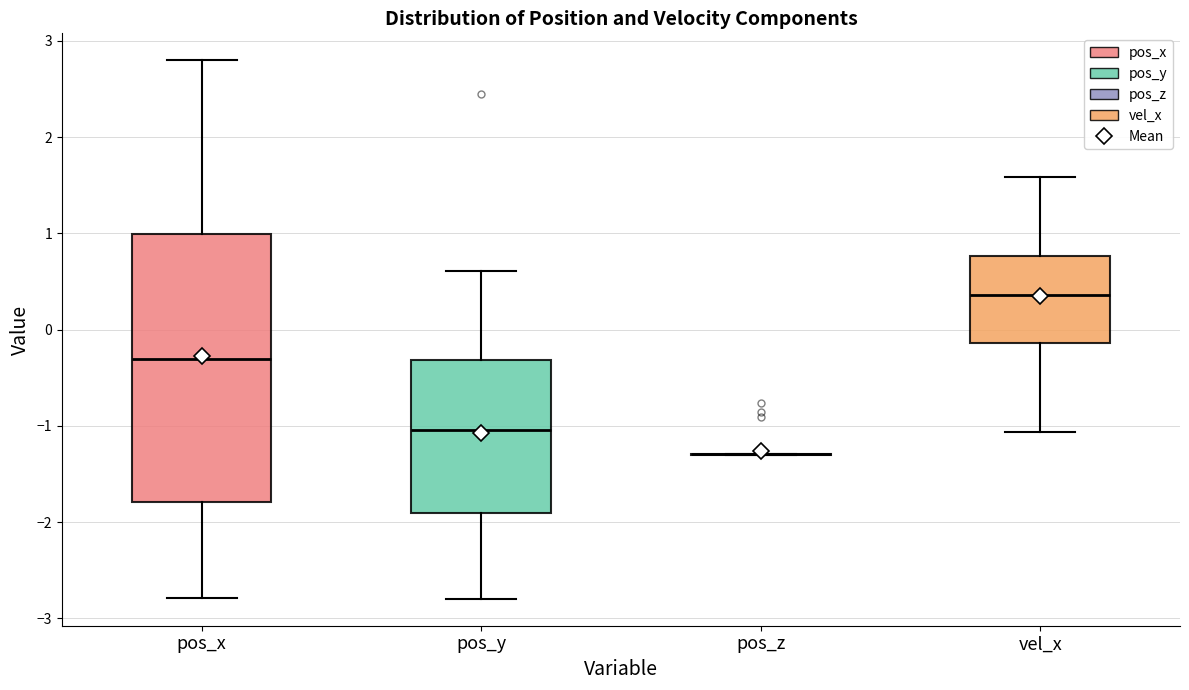

Where does the median line of the box for pos_y sit on the y-axis? The values are not printed on the chart, so give them approximately, as read against the axis.

-1.0